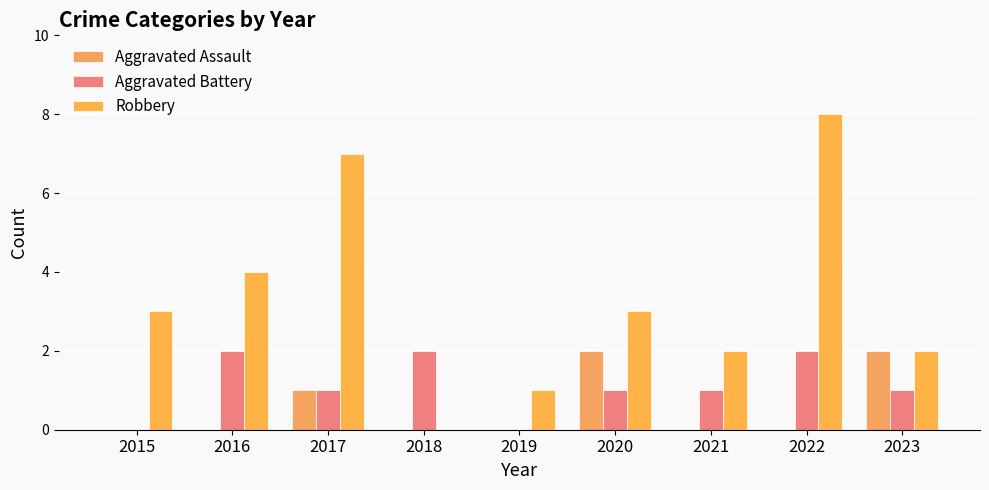

Which label corresponds to the smallest value in the chart?

2015